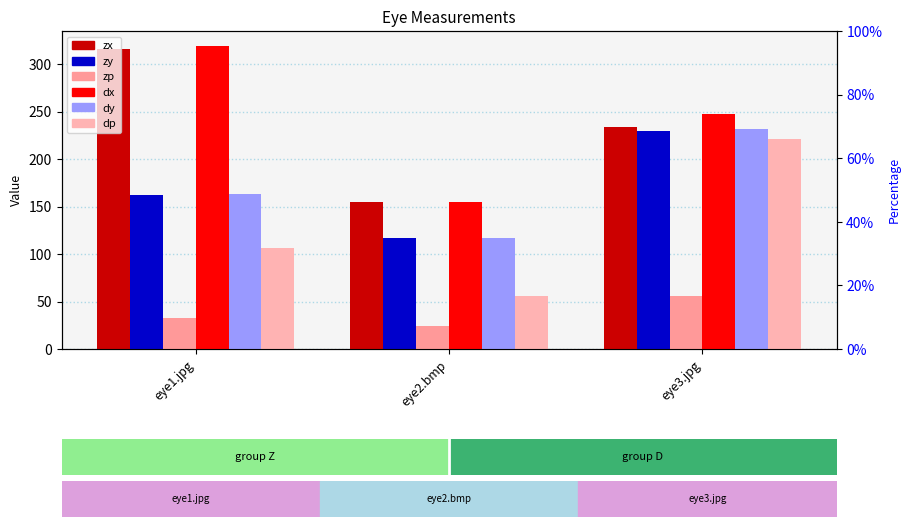

How many series are shown in this chart?

6